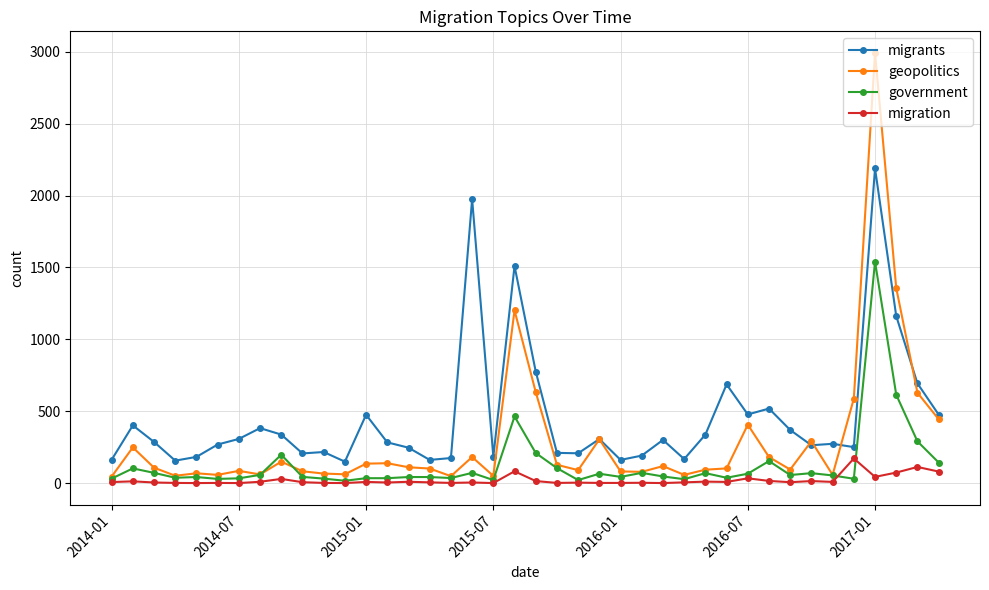

What is the lowest value of the migrants series?

150